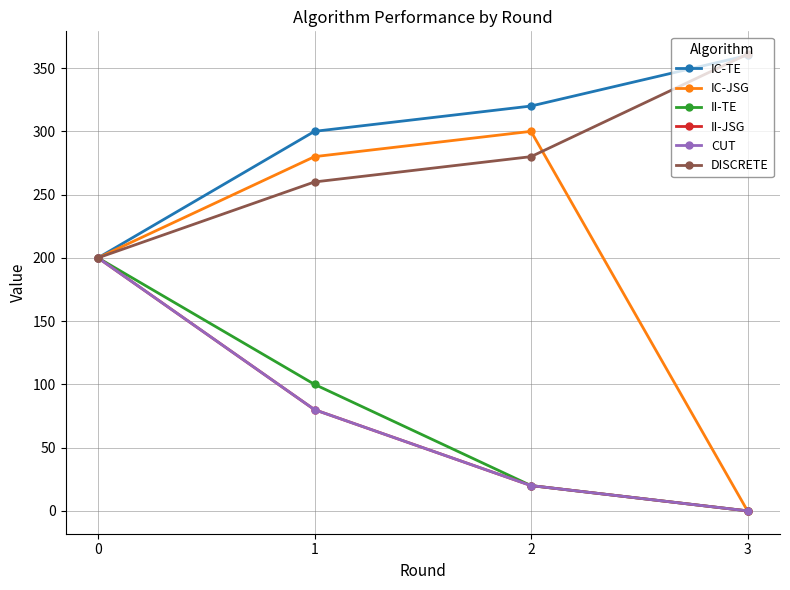

What is the average value of the DISCRETE series?

275